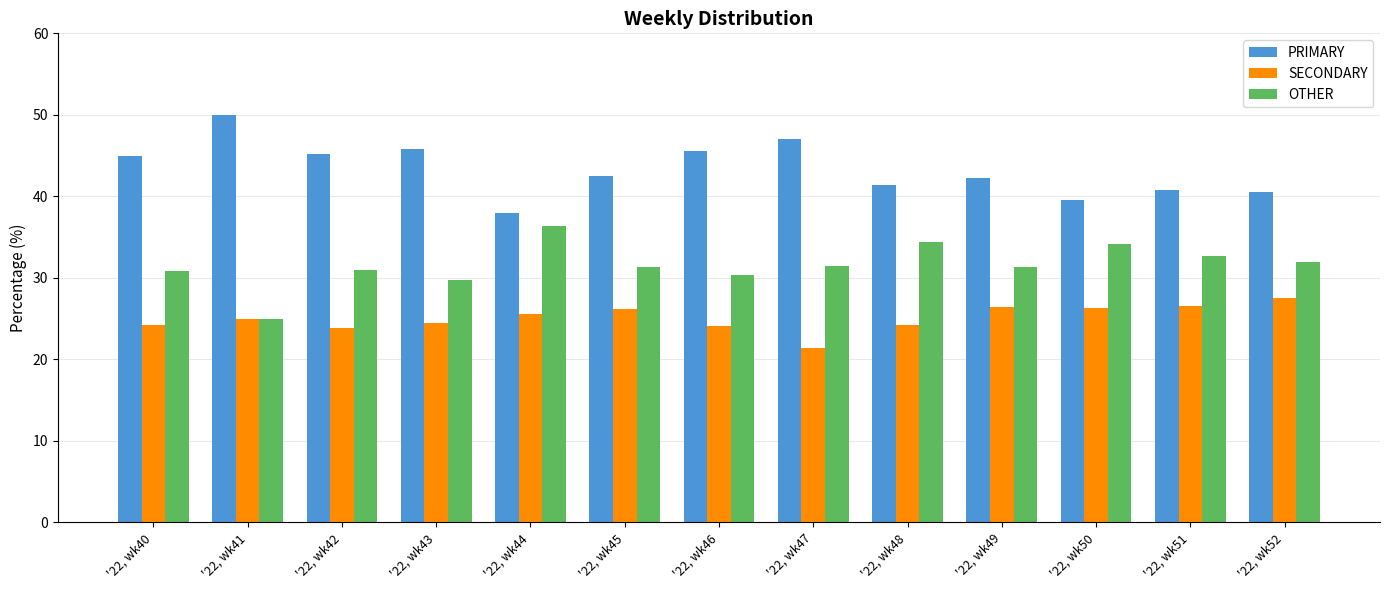

Is the value of OTHER at '22, wk45 greater than the value of PRIMARY at '22, wk47?

No